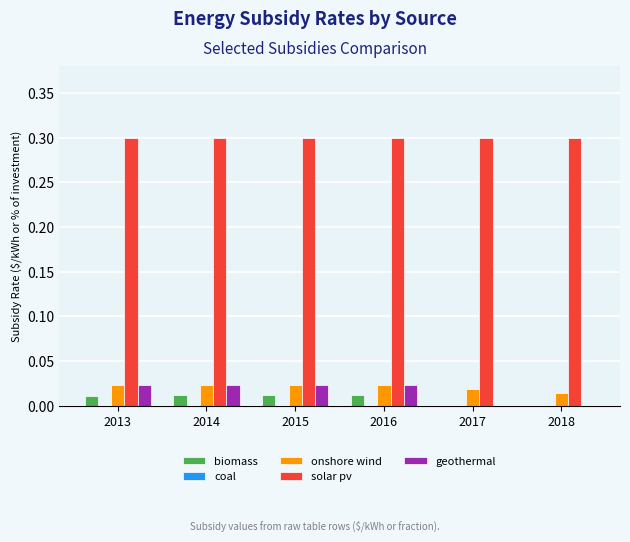

What is the total value across all series at 2018?

0.3